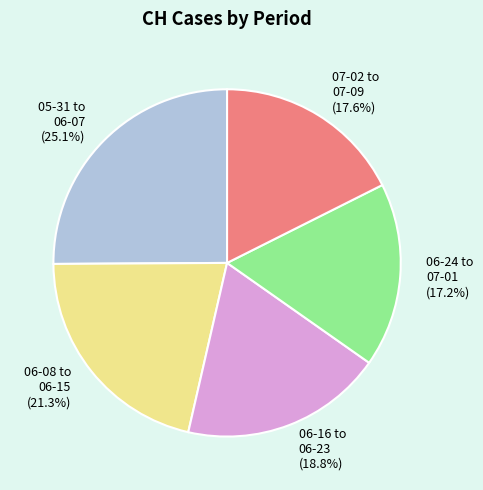

Approximately how many times larger is the value at 06-24 to 07-01 compared to 05-31 to 06-07?

0.7